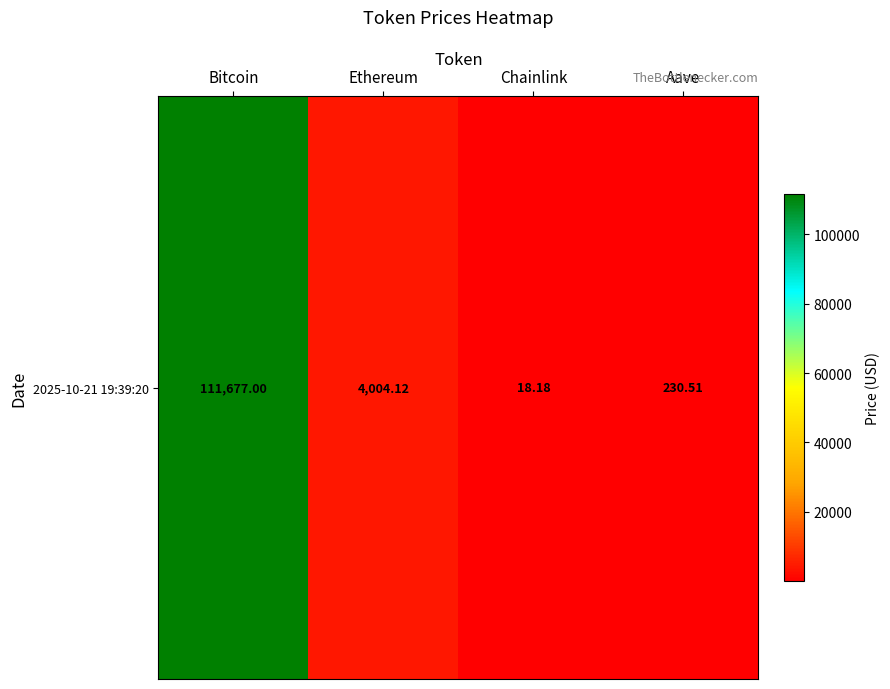

Reading right to left, extract all data points from this chart.

230.5	18.2	4004.1	111677.0